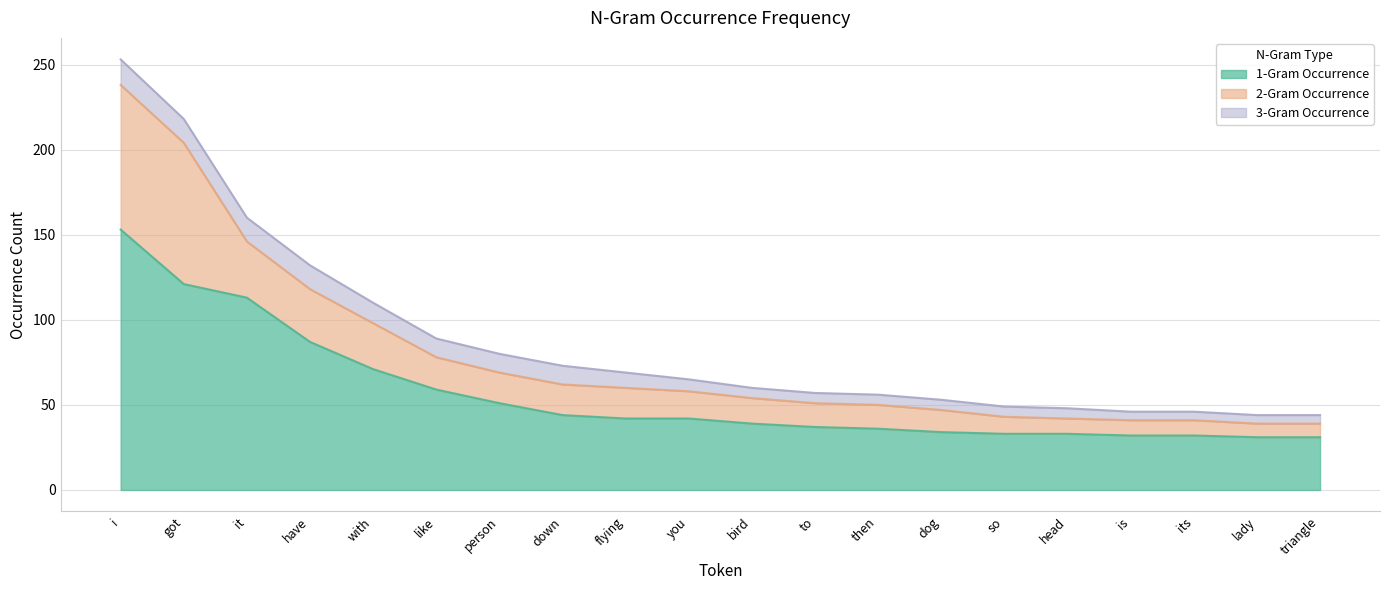

True or false: 2-Gram Occurrence and 1-Gram Occurrence cross at least once.

False